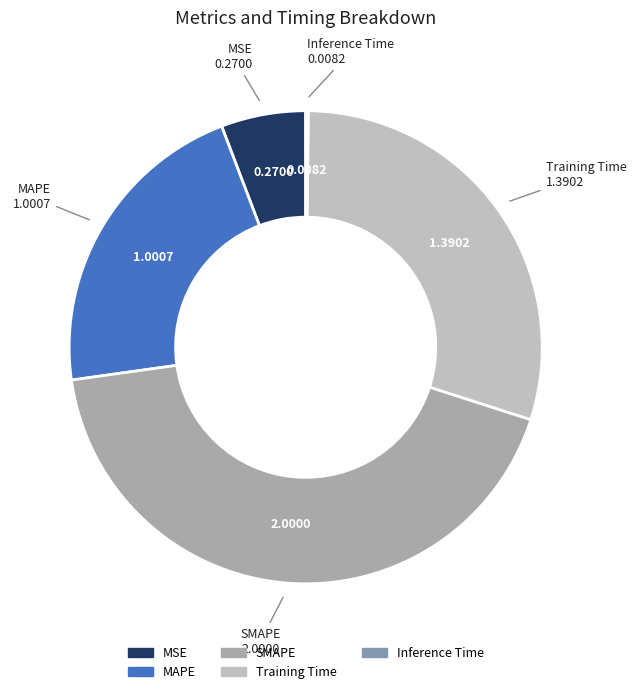

Does SMAPE account for over 50% of the chart?

No